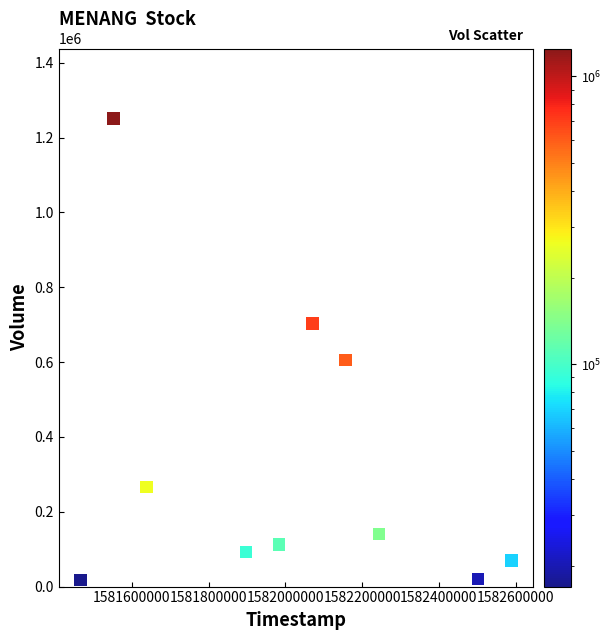

What is the average X value?

1582009920